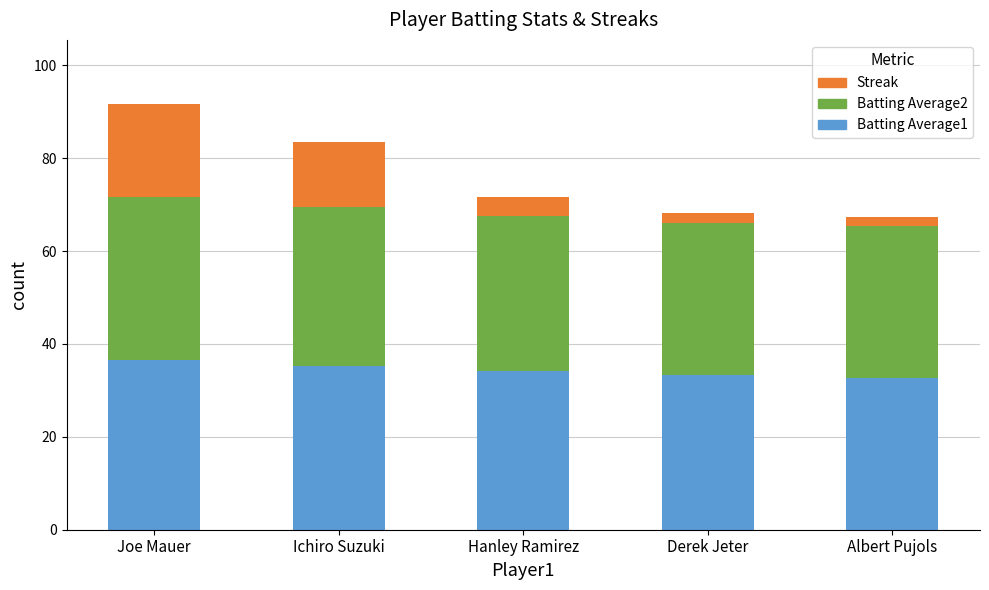

Are the bars horizontal?

No